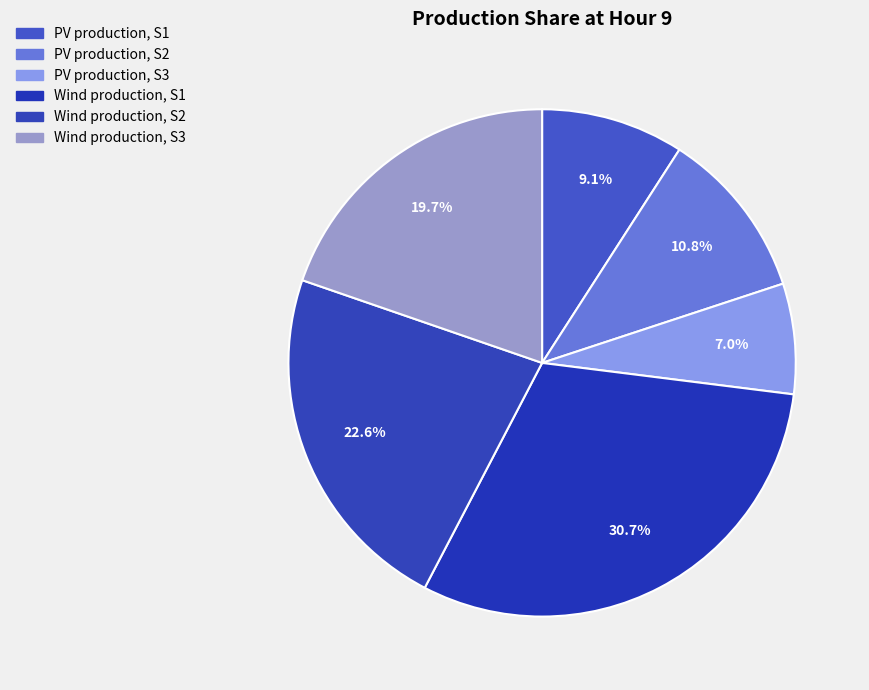

Which category has the biggest portion of the pie?

Wind production, S1